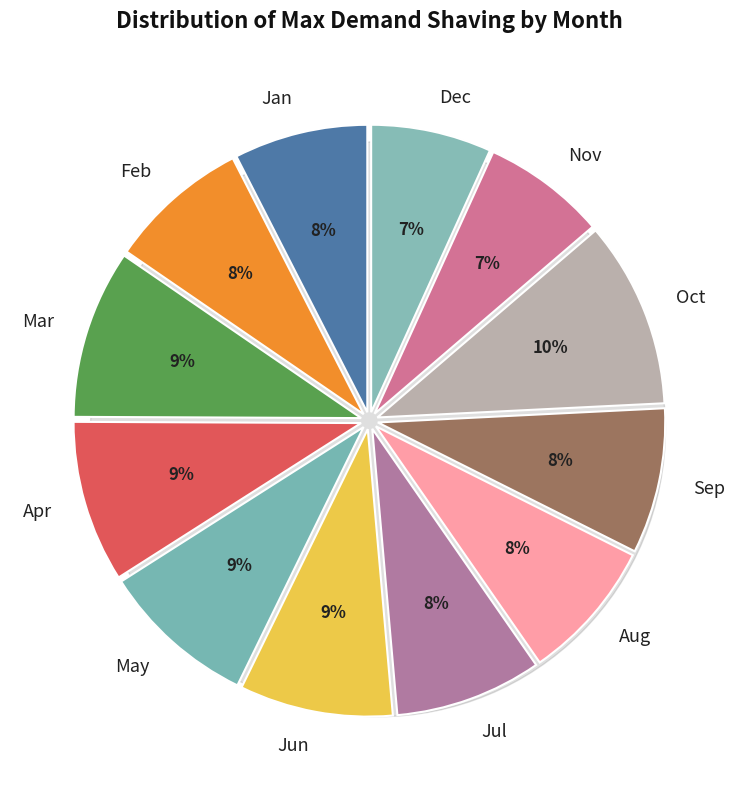

What percentage is the Sep slice, to the nearest percent?

8%